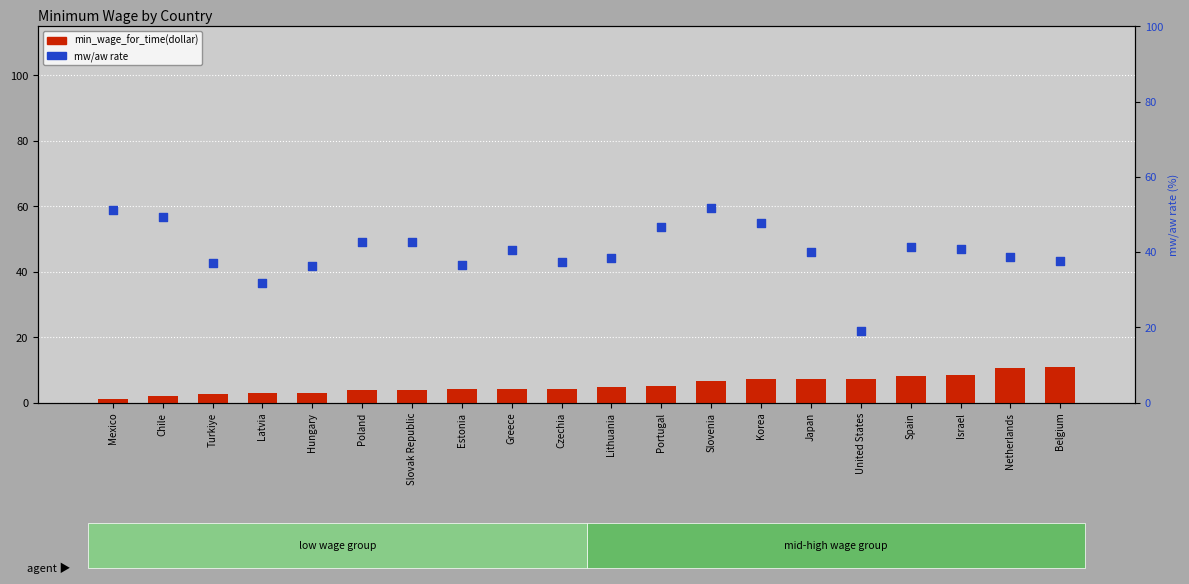

Is the value of mw/aw rate at Poland greater than the value of min_wage_for_time(dollar) at Chile?

Yes